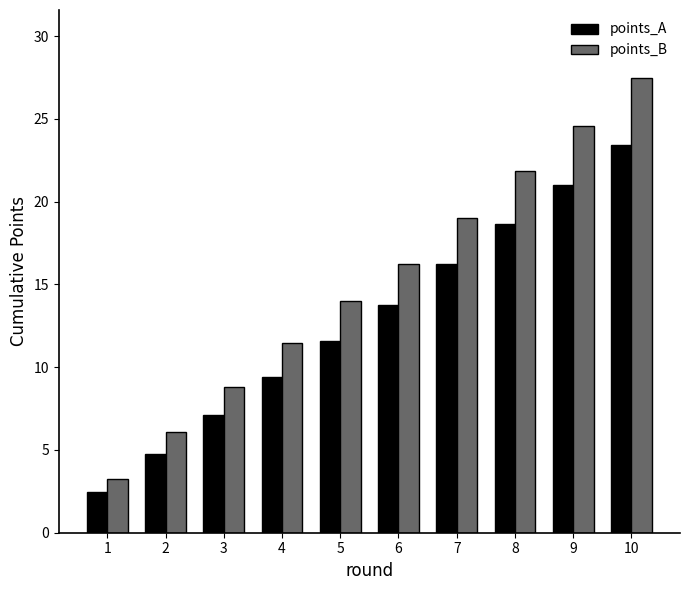

Which series has the widest spread of values?

points_B